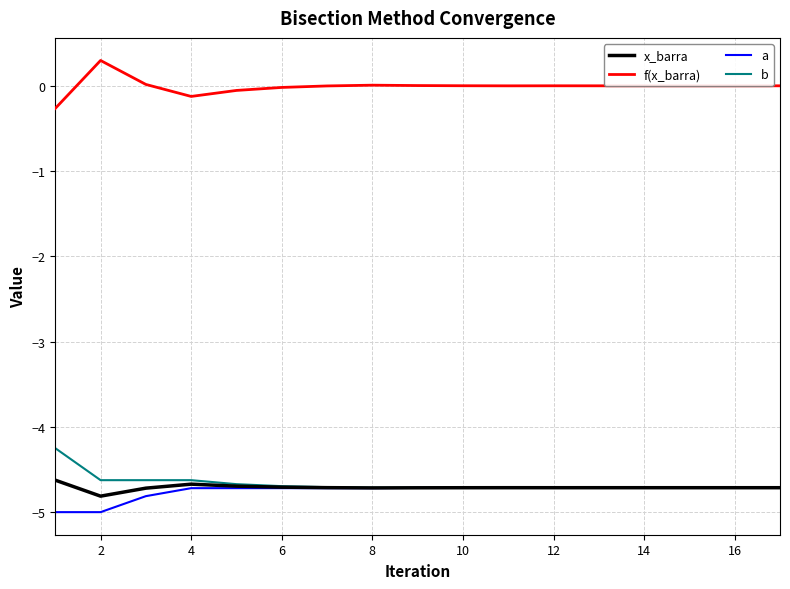

What is the greatest value displayed?

0.3